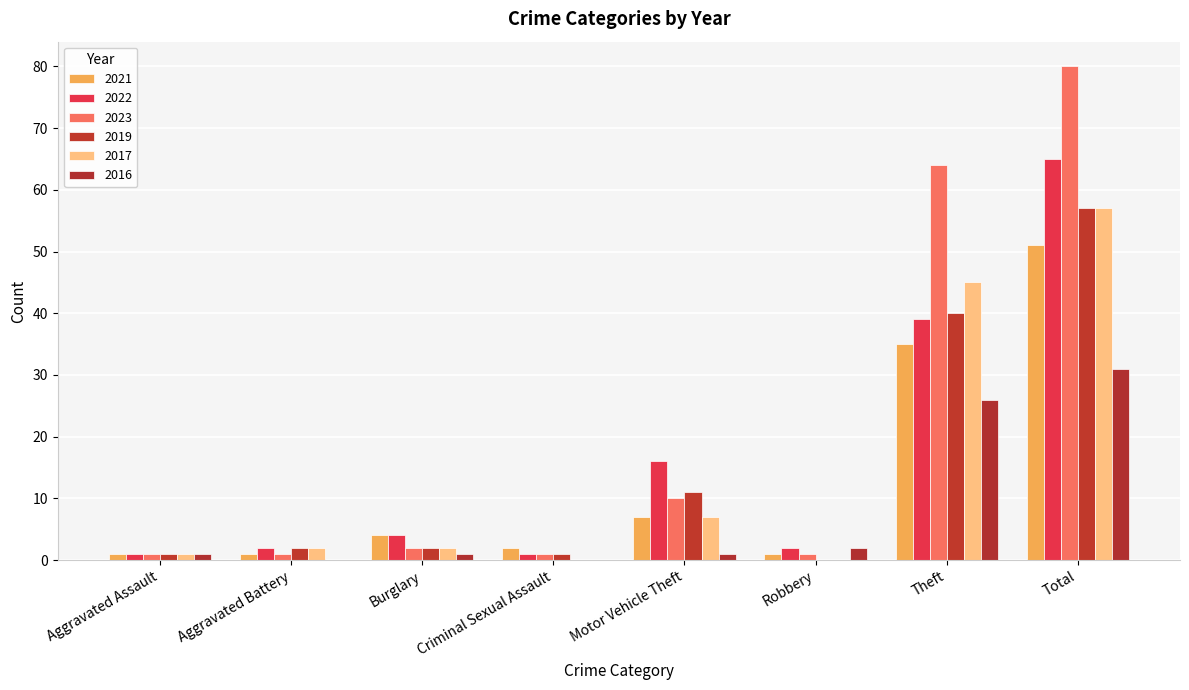

How many data points does each series have?

8